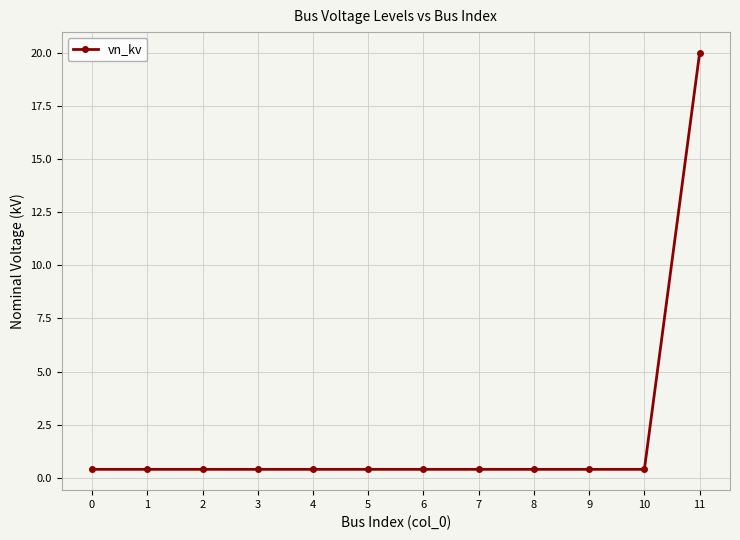

The chart shows a value of 0.4 at 6. True or false?

True